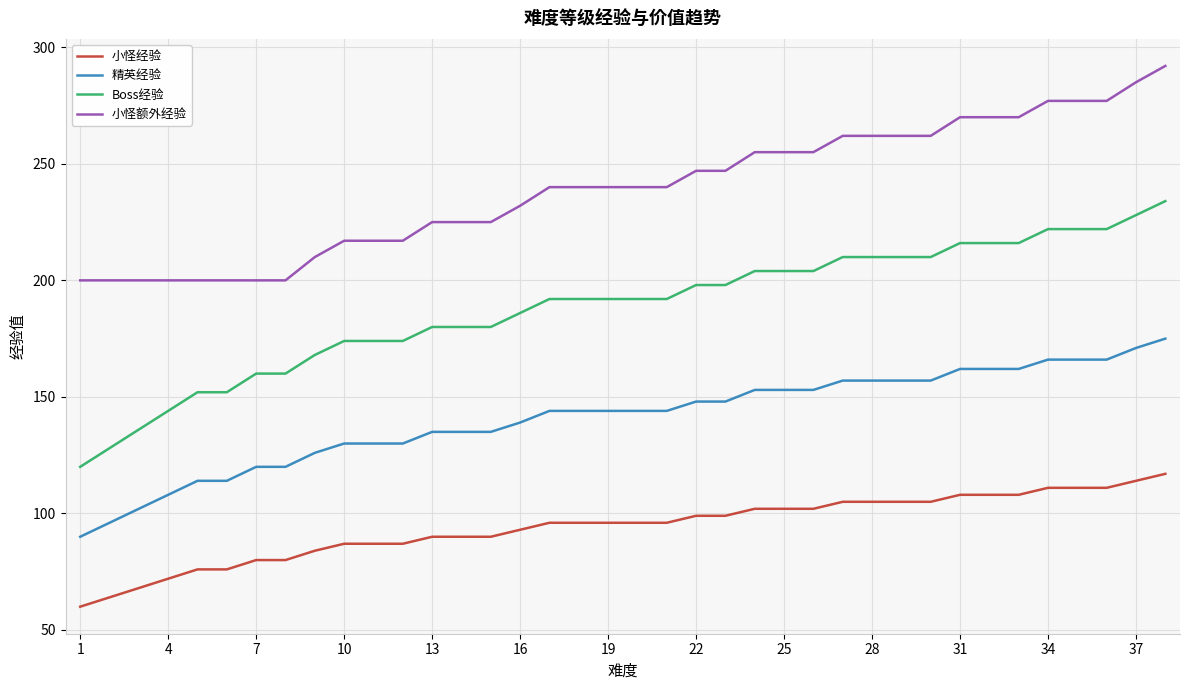

What is the minimum value shown in the chart?

60